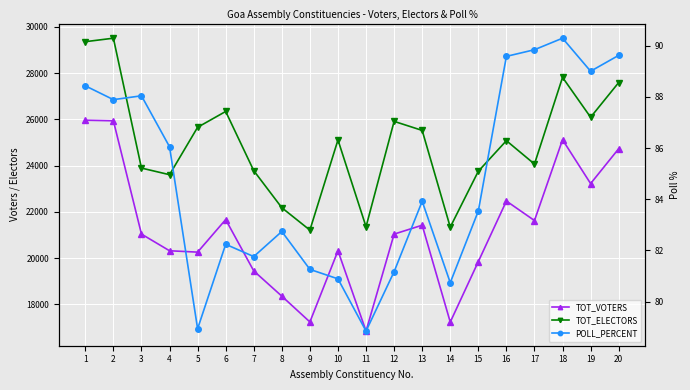

Which label corresponds to the smallest value in the chart?

11